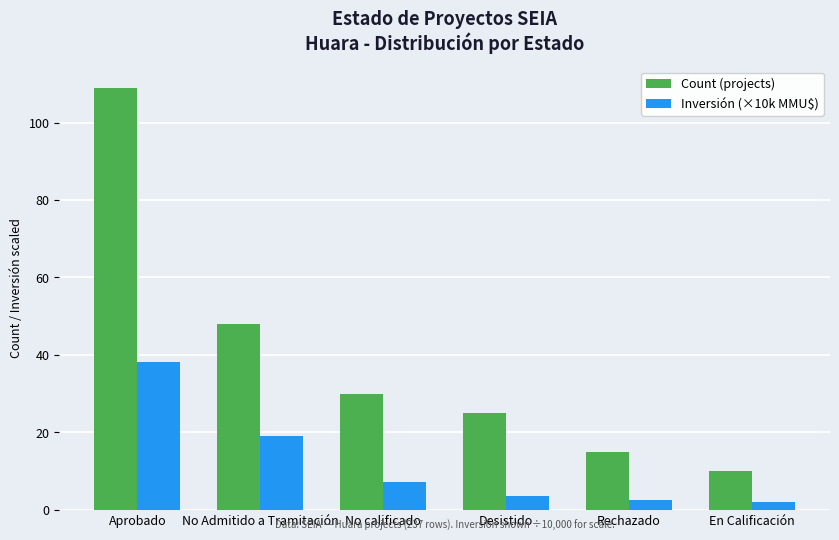

What is the maximum value shown in the chart?

109.0